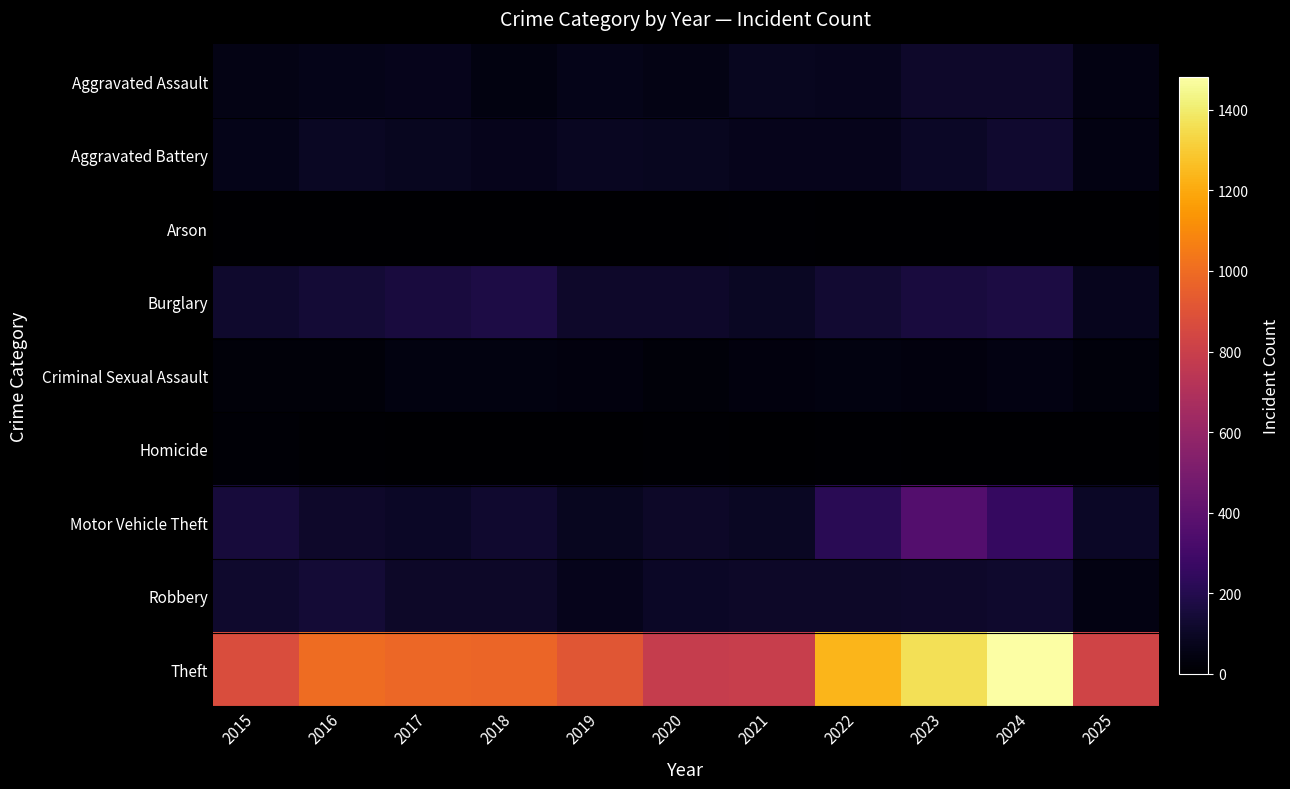

Between 2023 and 2025, which is larger?

2023